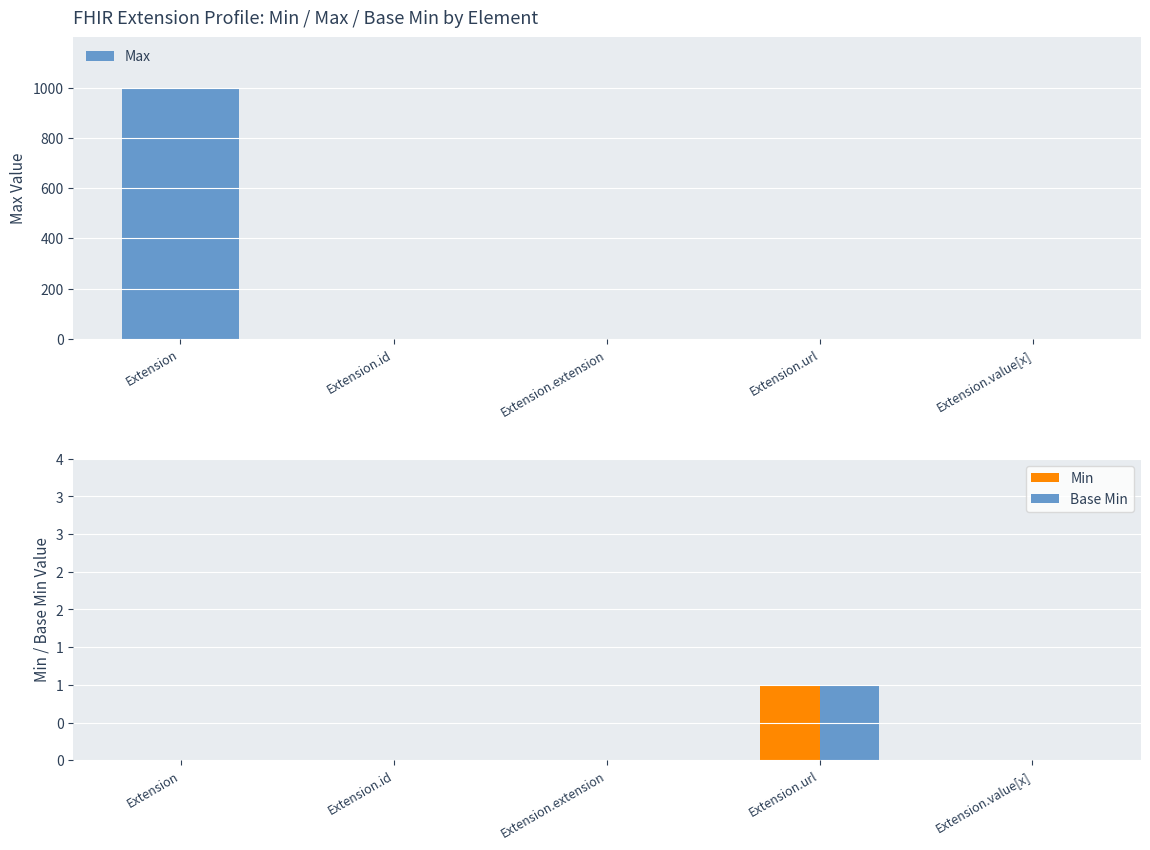

What is the highest value of the Max series?

999